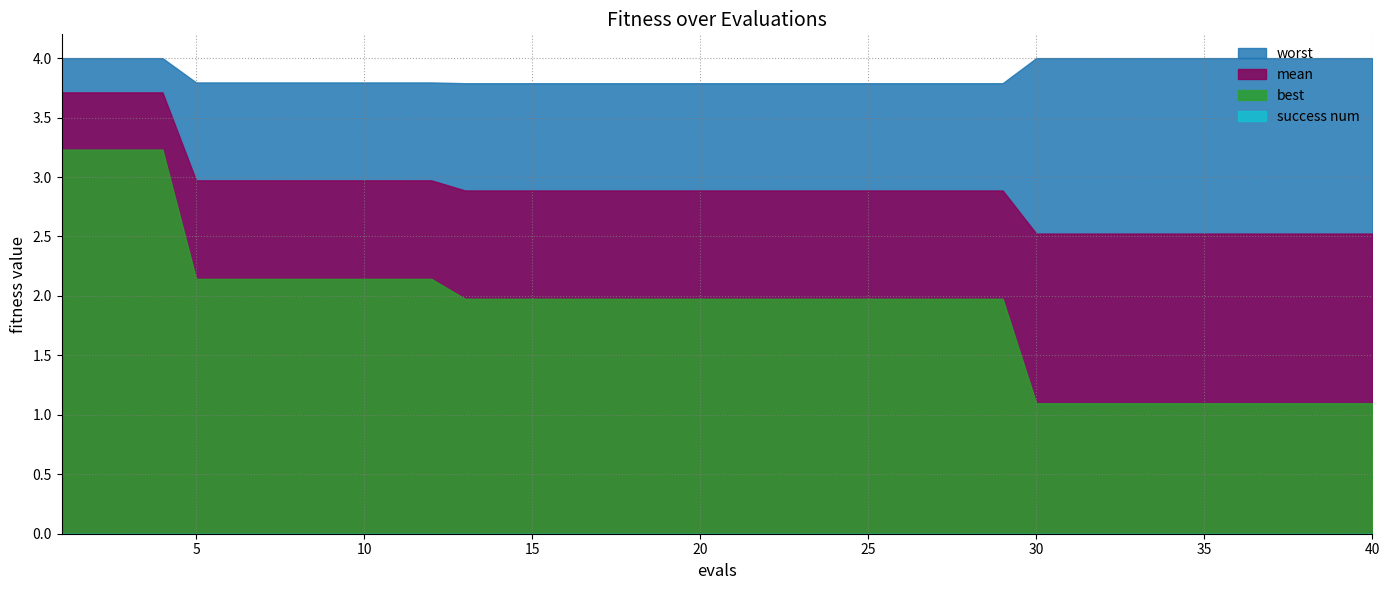

The value of success num at 3 is 0.0. True or false?

True